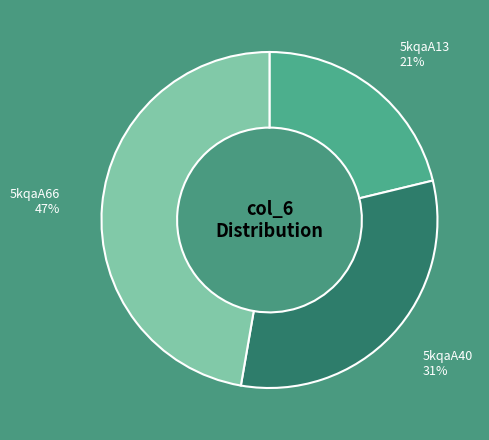

Is there a majority slice in this chart?

No